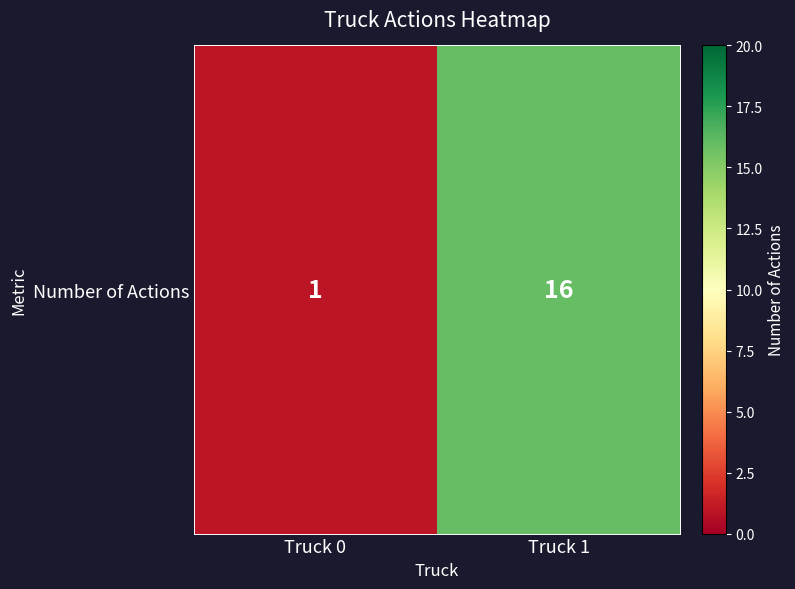

Which category has the lowest value across all series?

Truck 0